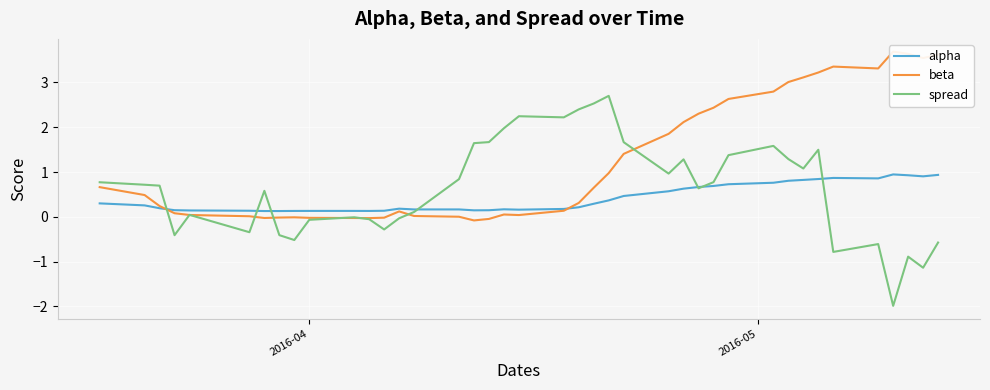

What is the highest value of the alpha series?

0.9